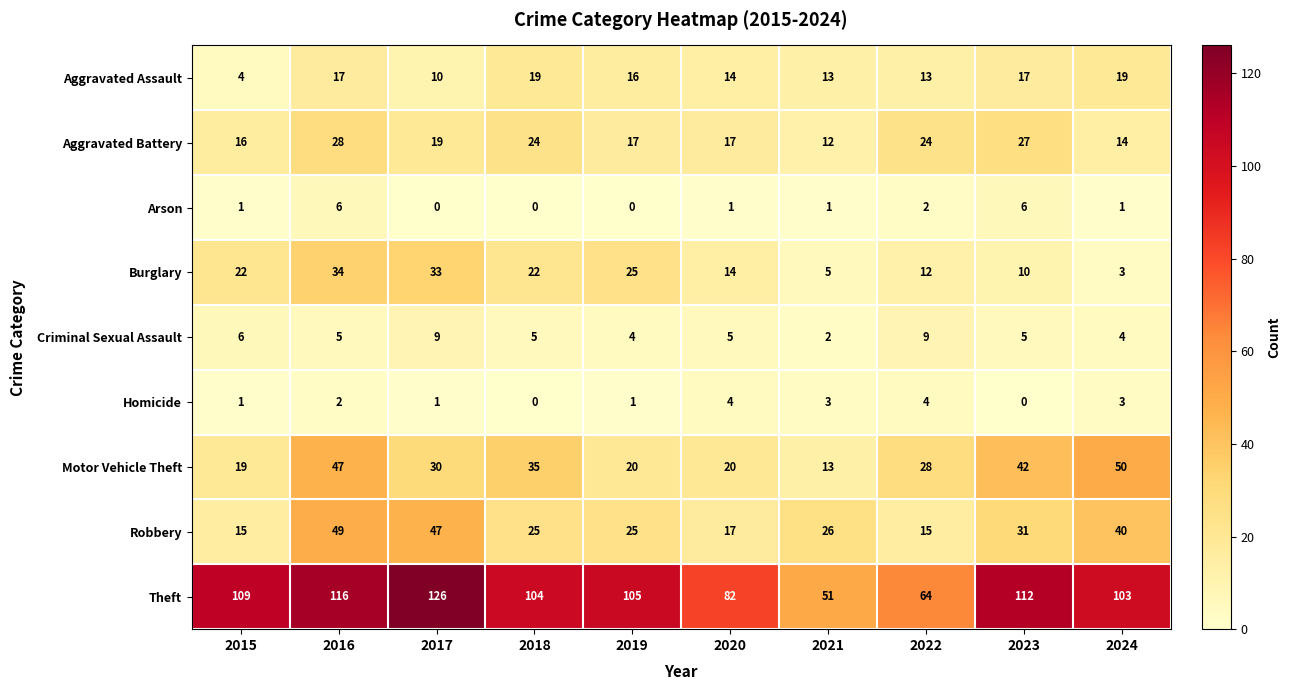

The Theft series shows 158 at 2018. True or false?

False